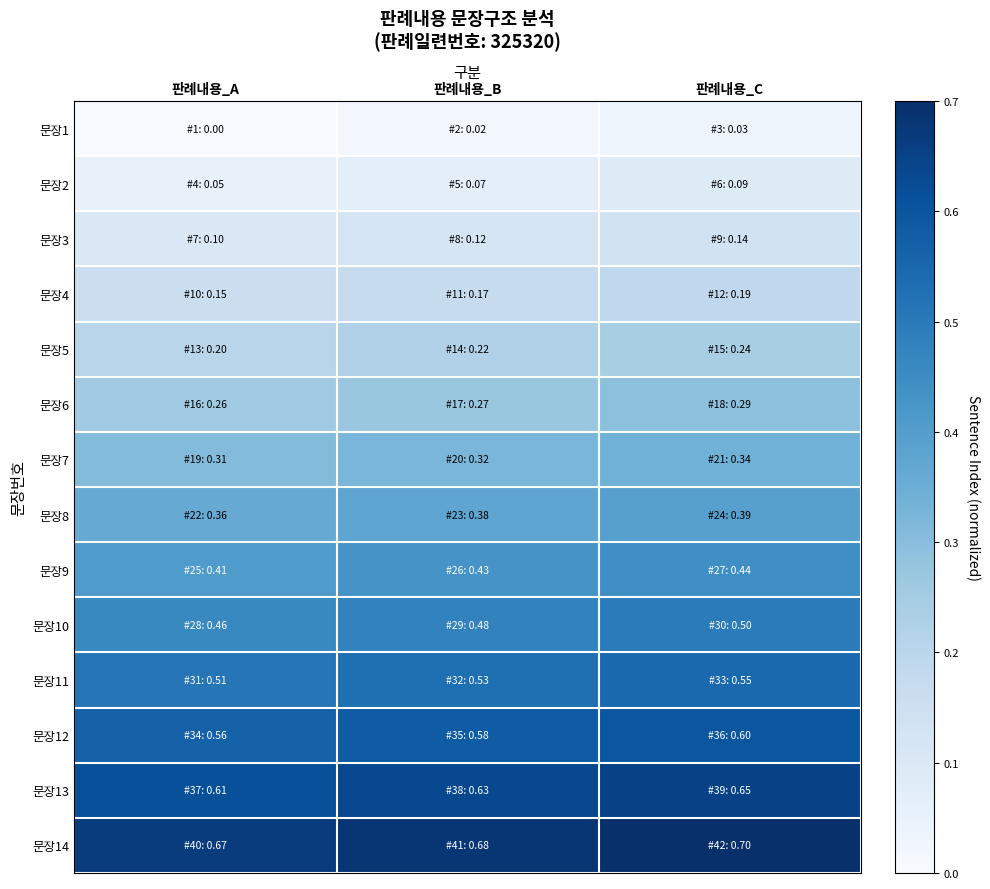

What is the total value across all series at 판례내용_A?

4.7